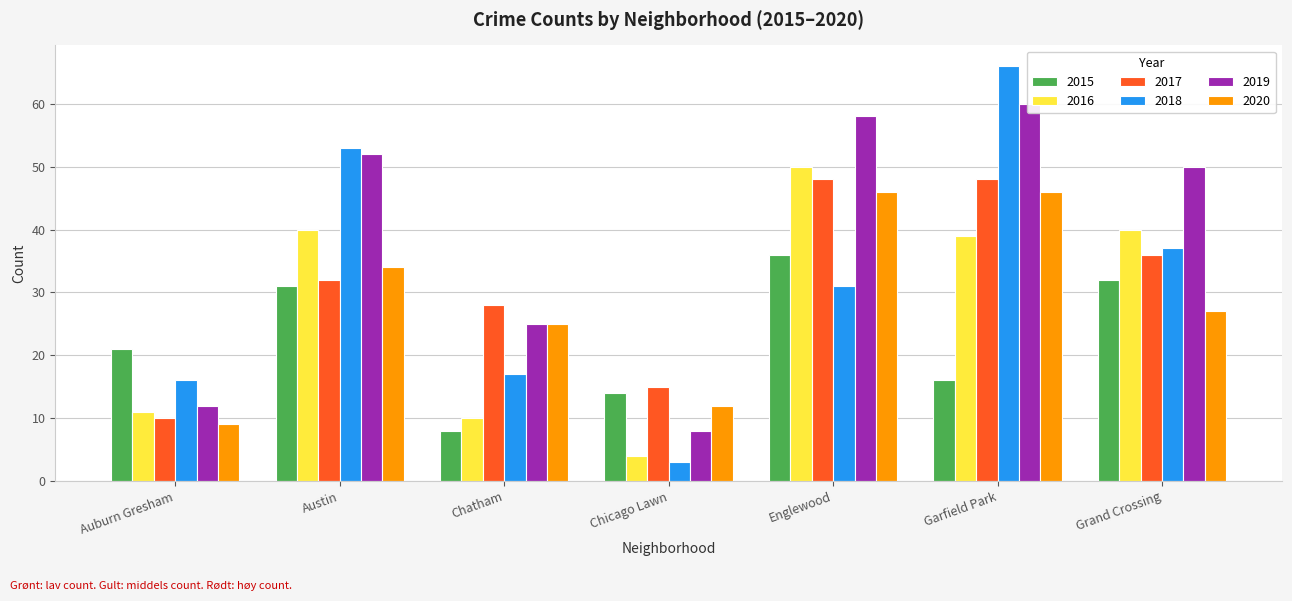

Reading left to right, extract all data points from this chart.

2015: 21	31	8	14	36	16	32
2016: 11	40	10	4	50	39	40
2017: 10	32	28	15	48	48	36
2018: 16	53	17	3	31	66	37
2019: 12	52	25	8	58	60	50
2020: 9	34	25	12	46	46	27